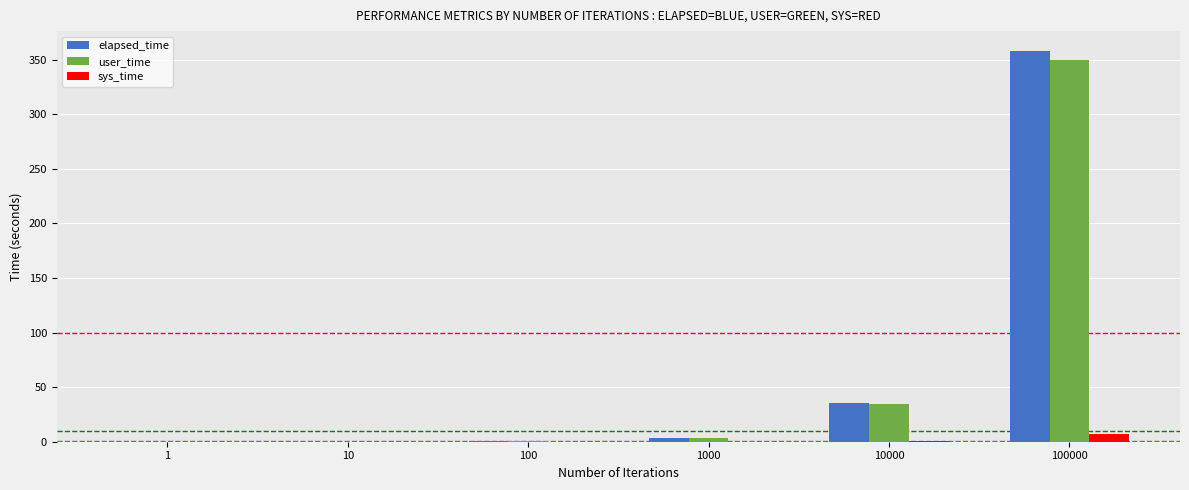

Which series has the largest range (max minus min)?

elapsed_time